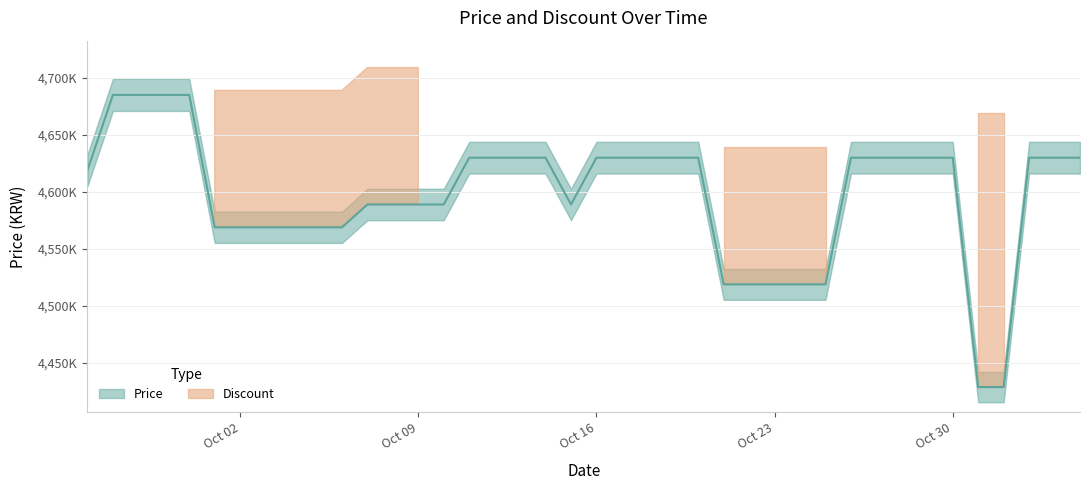

Which category has the highest value across all series?

2023-09-27